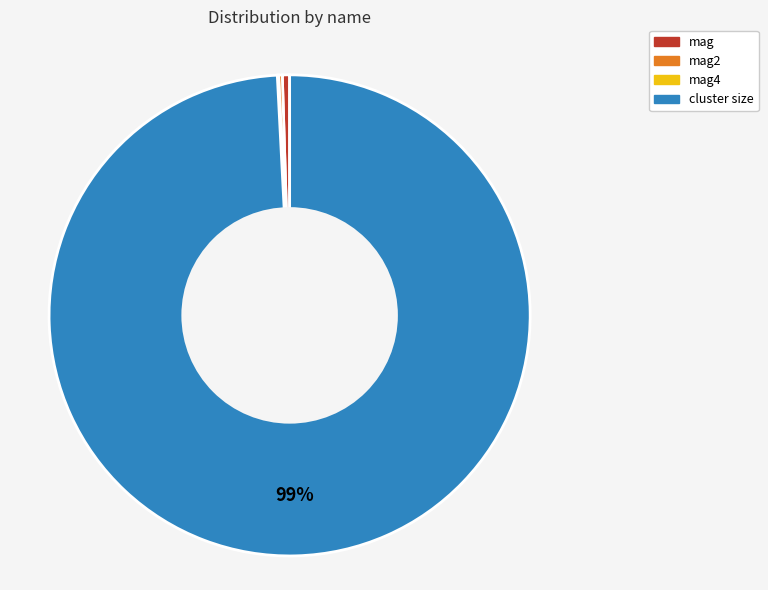

Does any single category account for the majority?

Yes